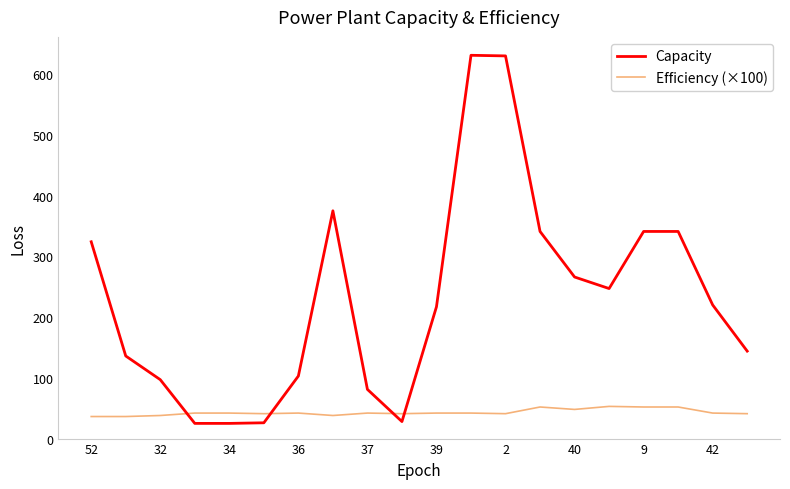

Which series has the widest spread of values?

Capacity